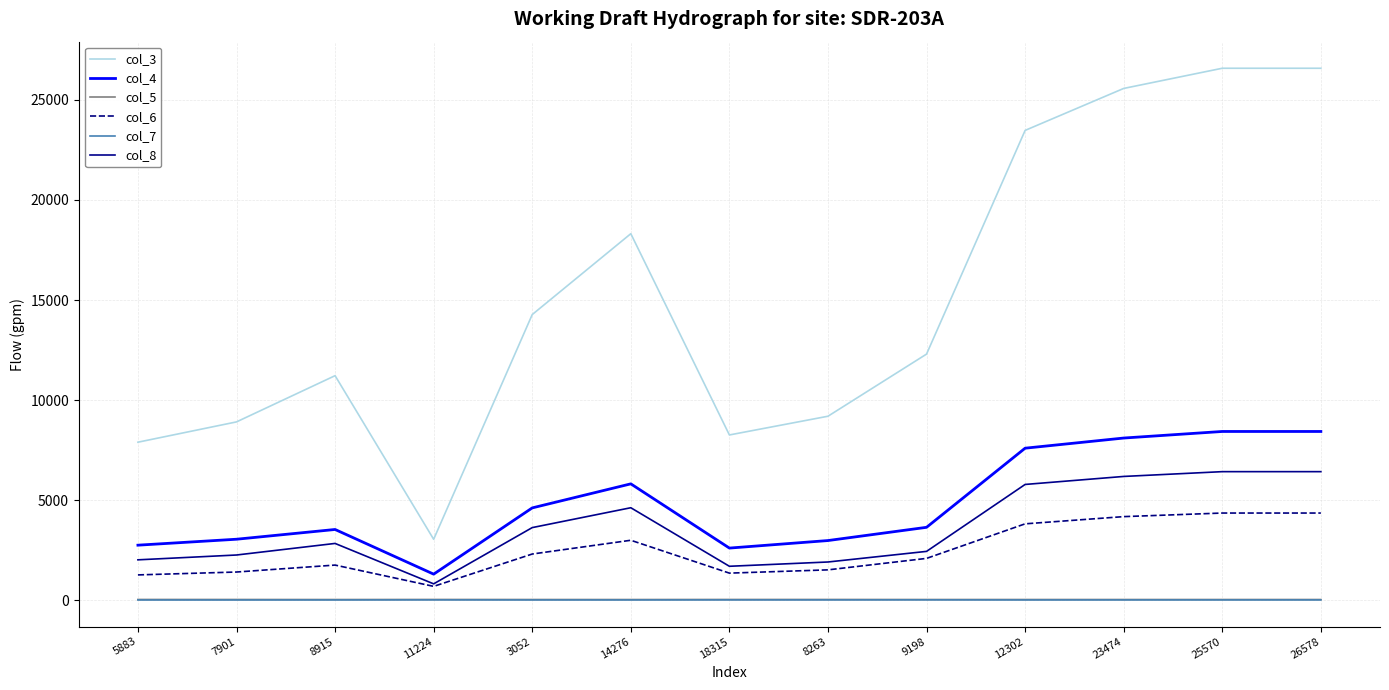

What is the highest value of the col_4 series?

8437